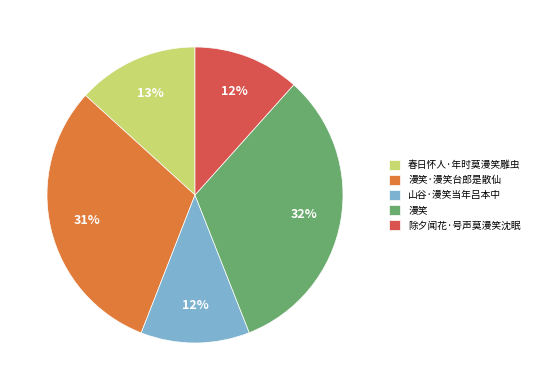

Which category has the biggest portion of the pie?

漫笑